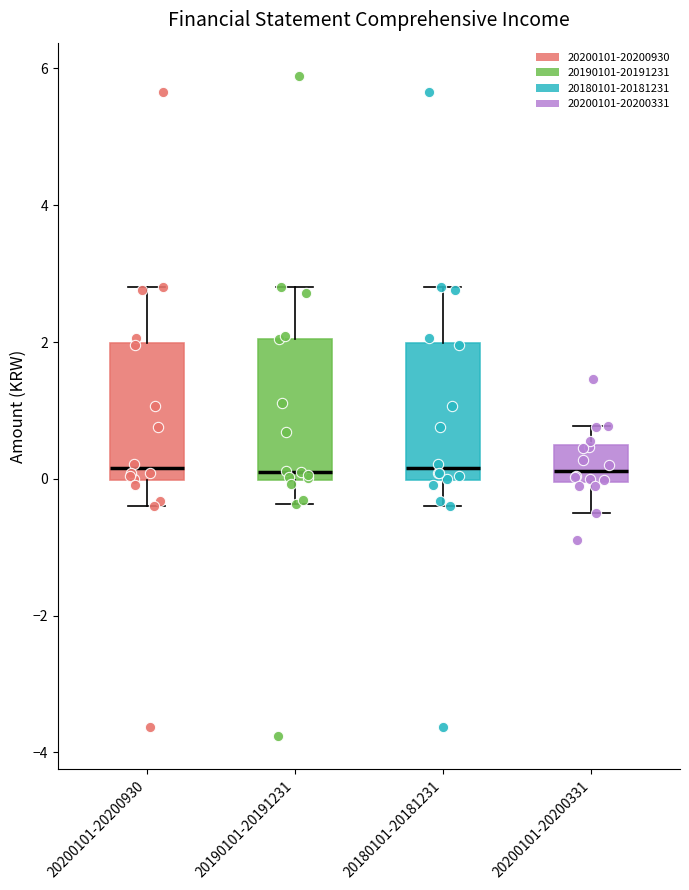

Where does the upper whisker of the box for 20190101-20191231 end on the y-axis? The values are not printed on the chart, so give them approximately, as read against the axis.

2.8